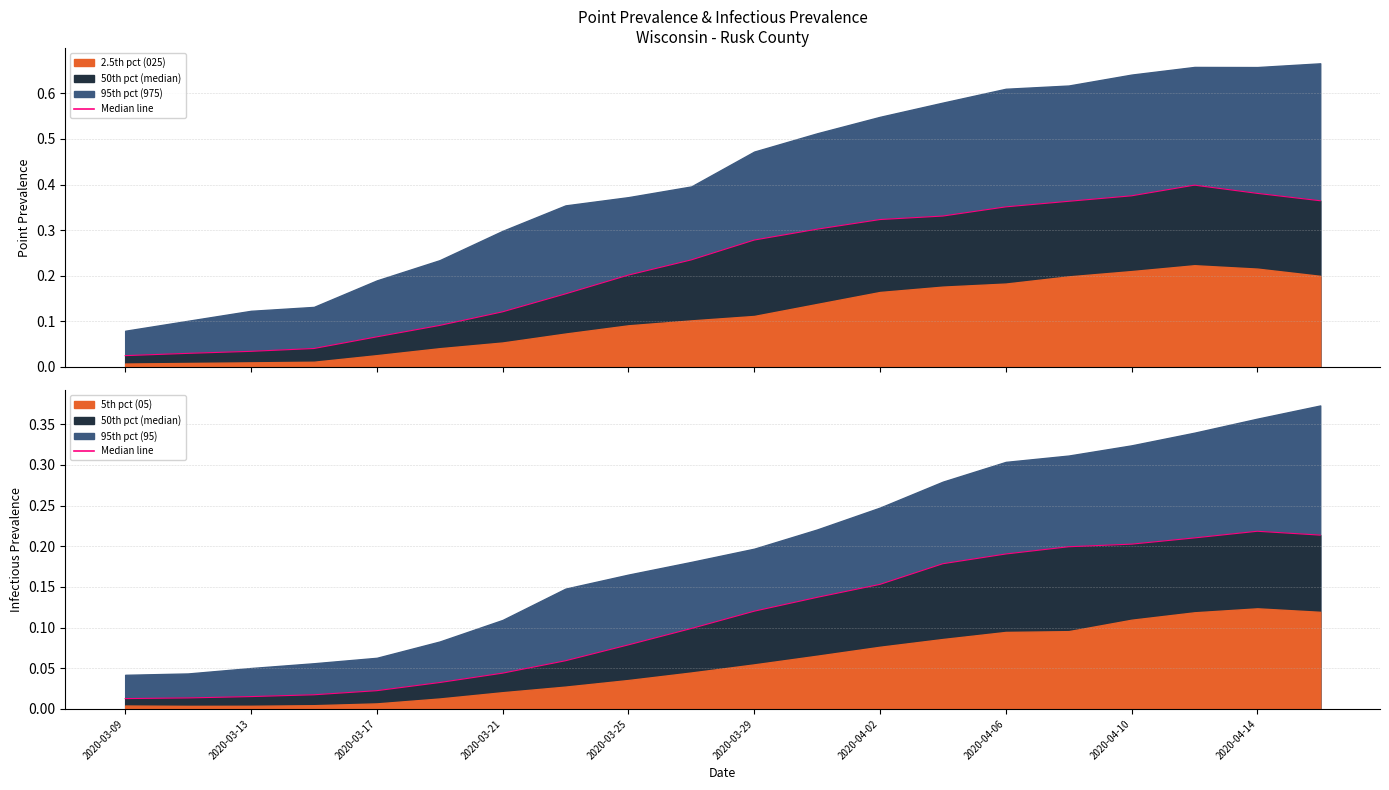

Which label corresponds to the smallest value in the chart?

2020-03-09